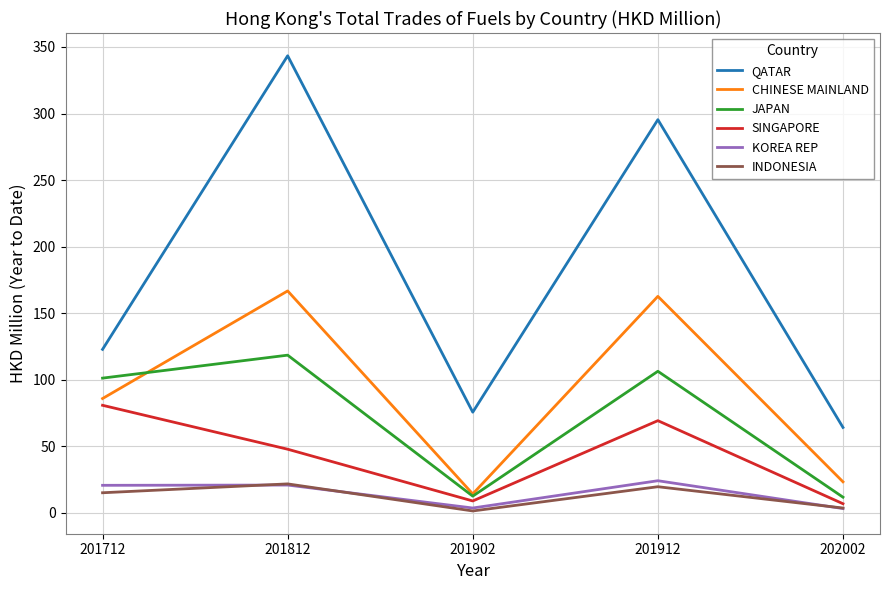

At which category is the sum across all series the highest?

201812